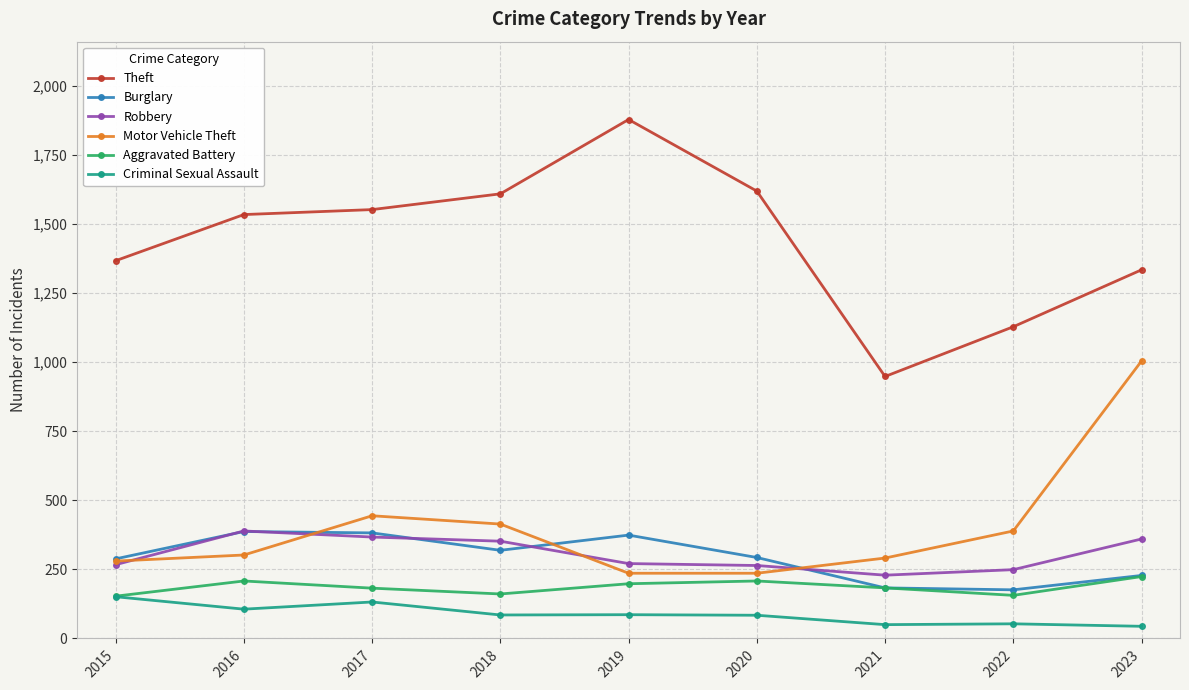

Does the chart have visible grid lines?

Yes